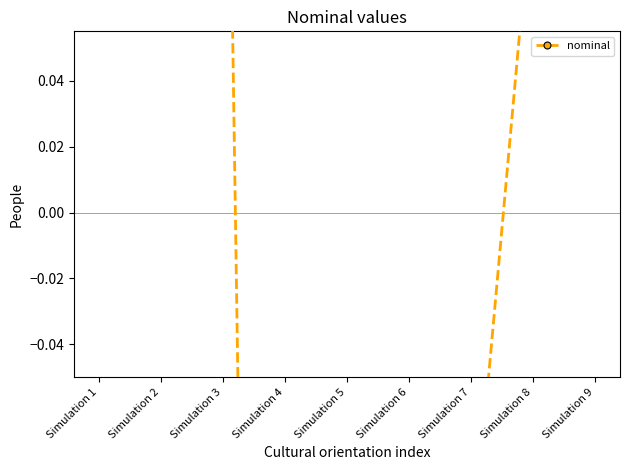

What is the value of the 4th point from the left?

-1.0